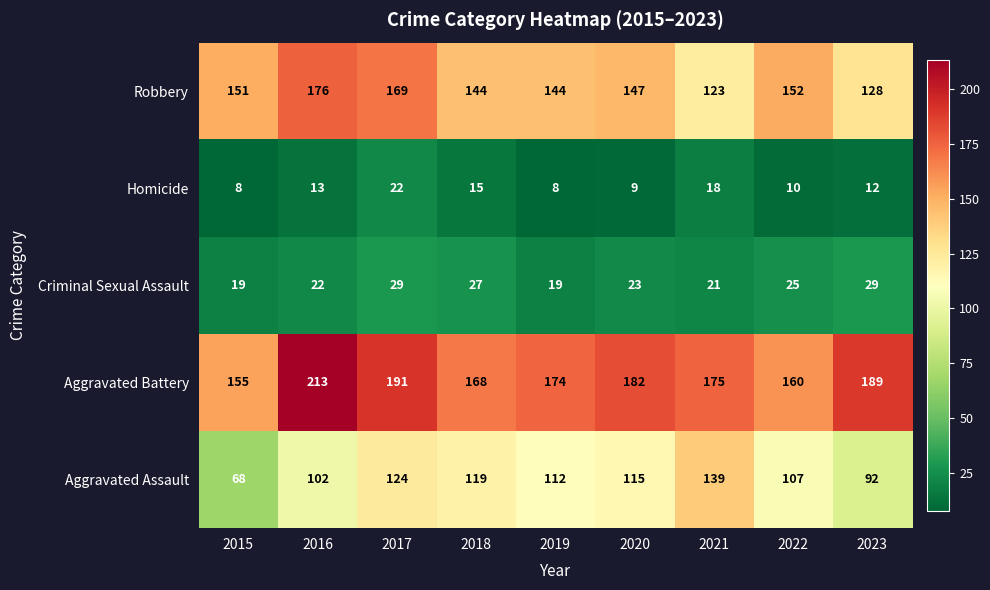

The value of Aggravated Battery at 2018 is 168. True or false?

True